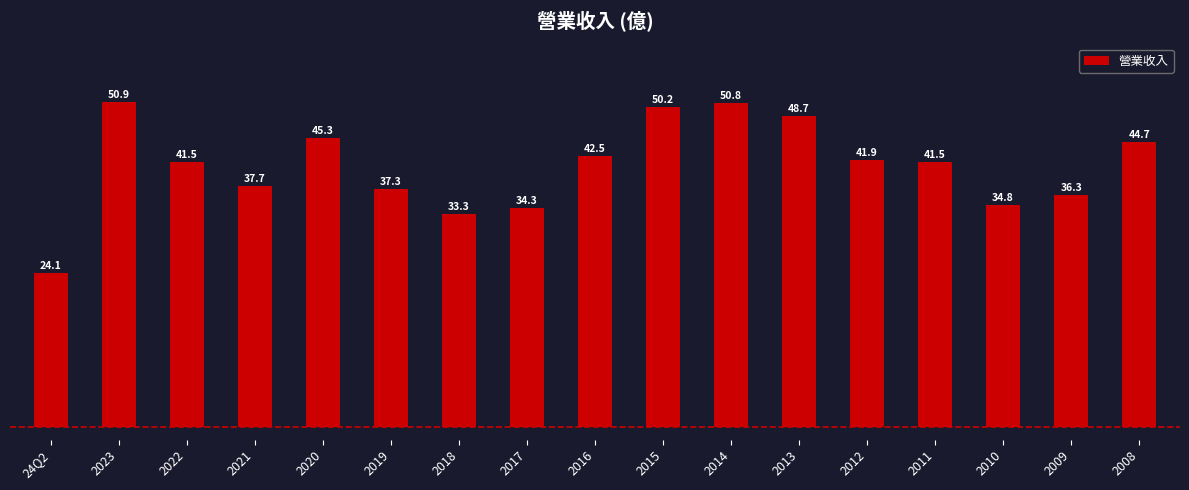

What is the change in value from 2020 to 2008?

-0.6